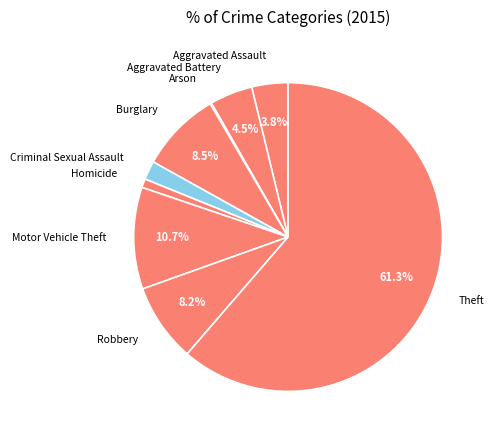

What is the ratio of the value at Criminal Sexual Assault to the value at Aggravated Battery?

0.4